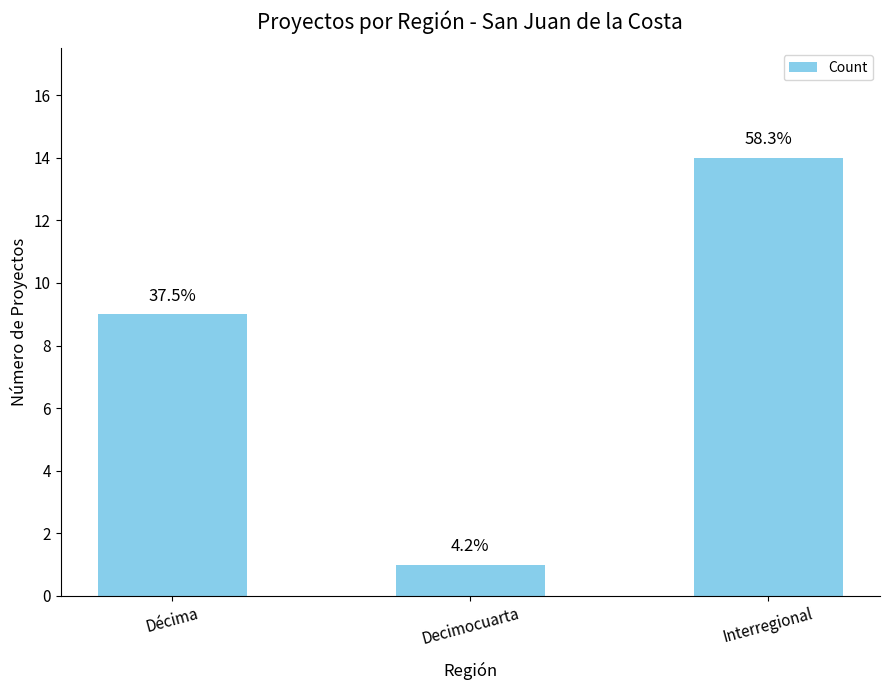

What is the label of the 2nd bar from the right?

Decimocuarta